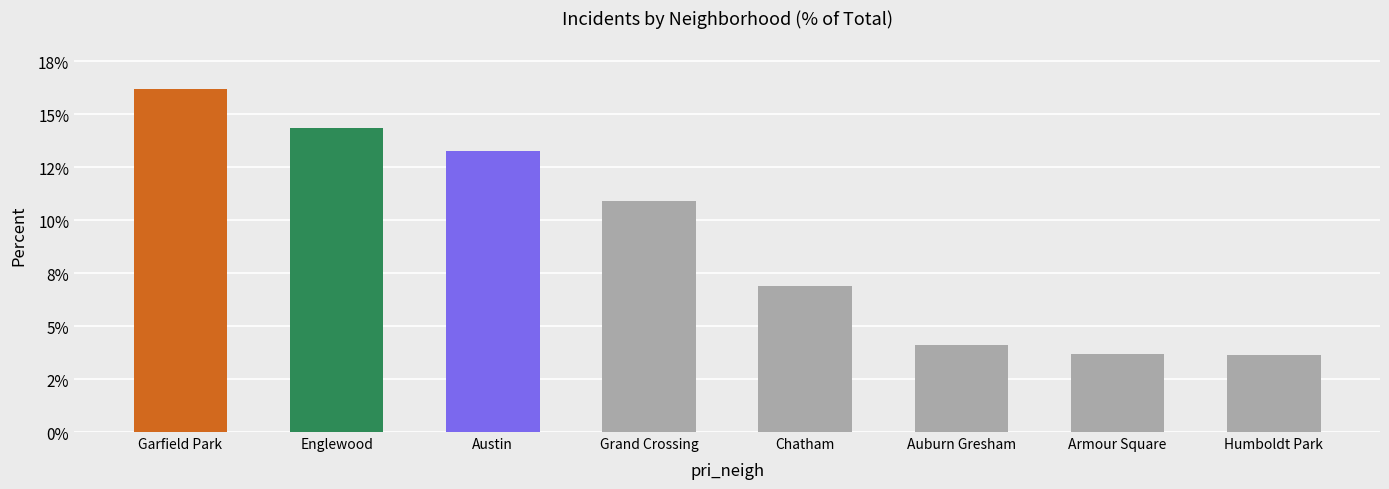

What is the change in value from Englewood to Austin?

-1.1